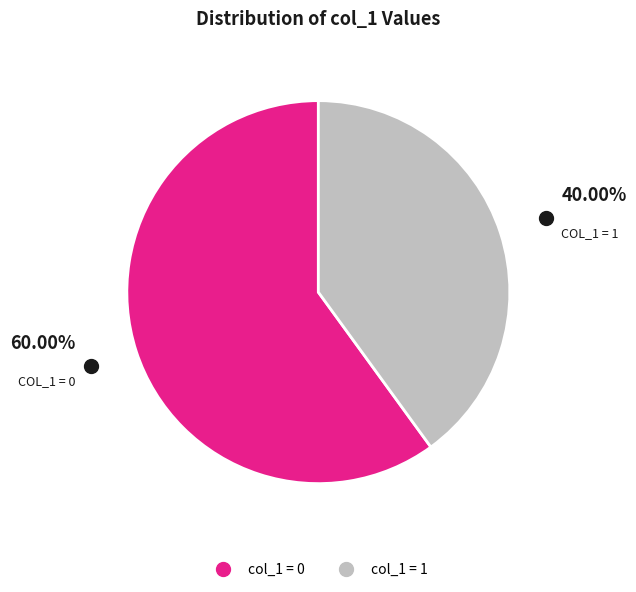

Does any single category account for the majority?

Yes